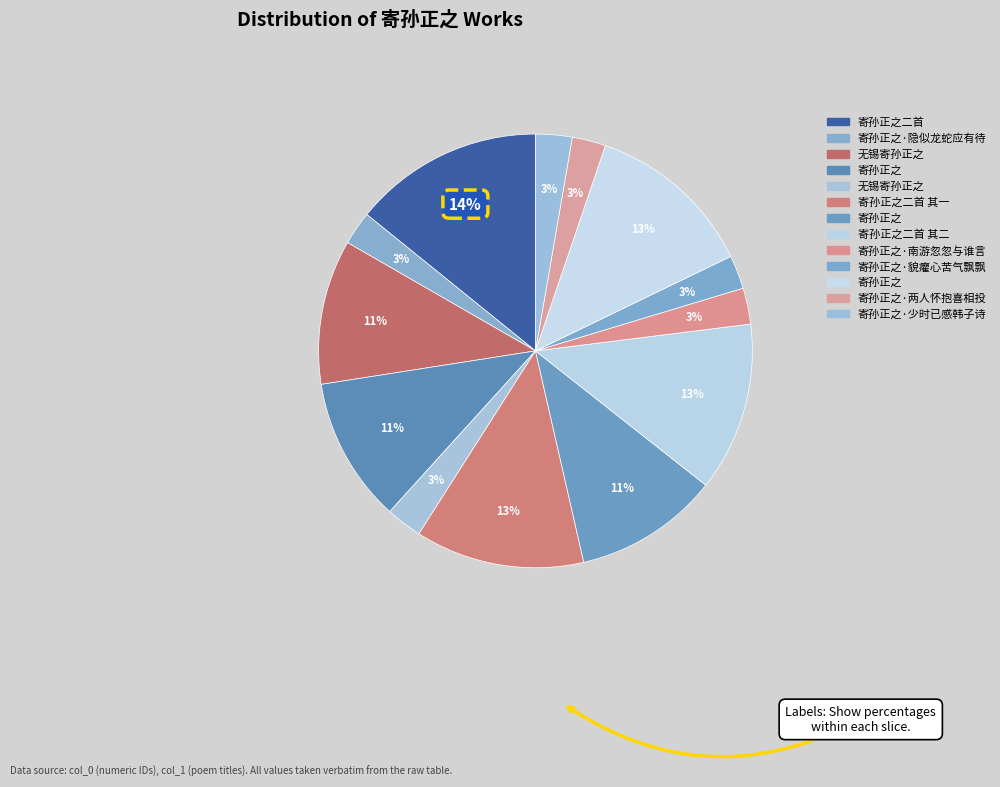

Count the number of slices in the pie.

13